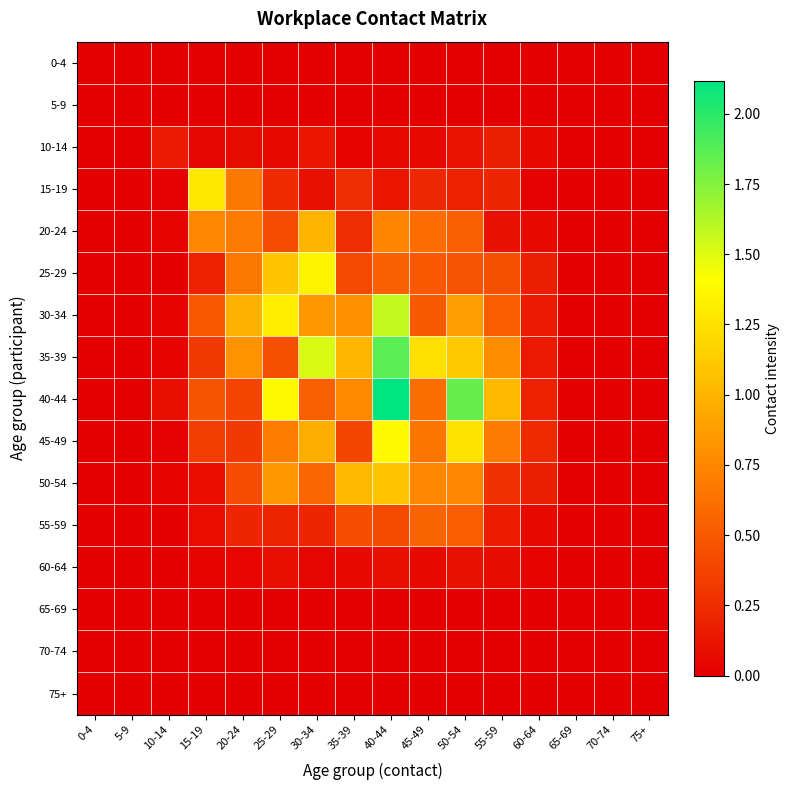

At 45-49, list the series in order from smallest to largest.

0-4, 5-9, 65-69, 70-74, 75+, 10-14, 60-64, 15-19, 25-29, 30-34, 55-59, 20-24, 40-44, 45-49, 50-54, 35-39